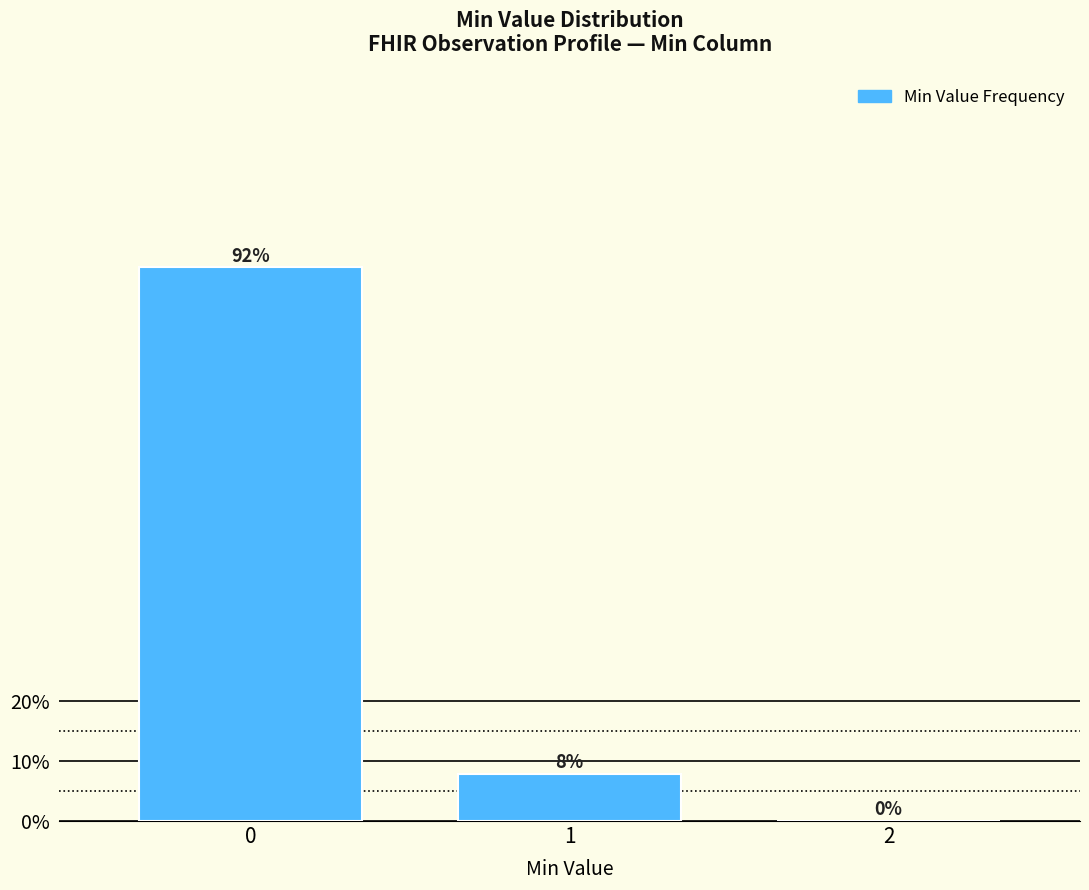

Read the value at 0.

92.2